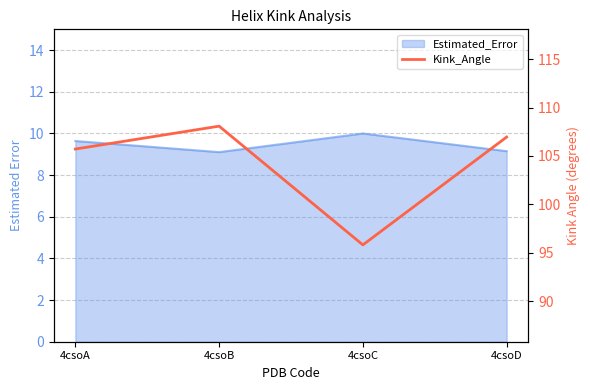

What is the smallest value displayed?

95.8